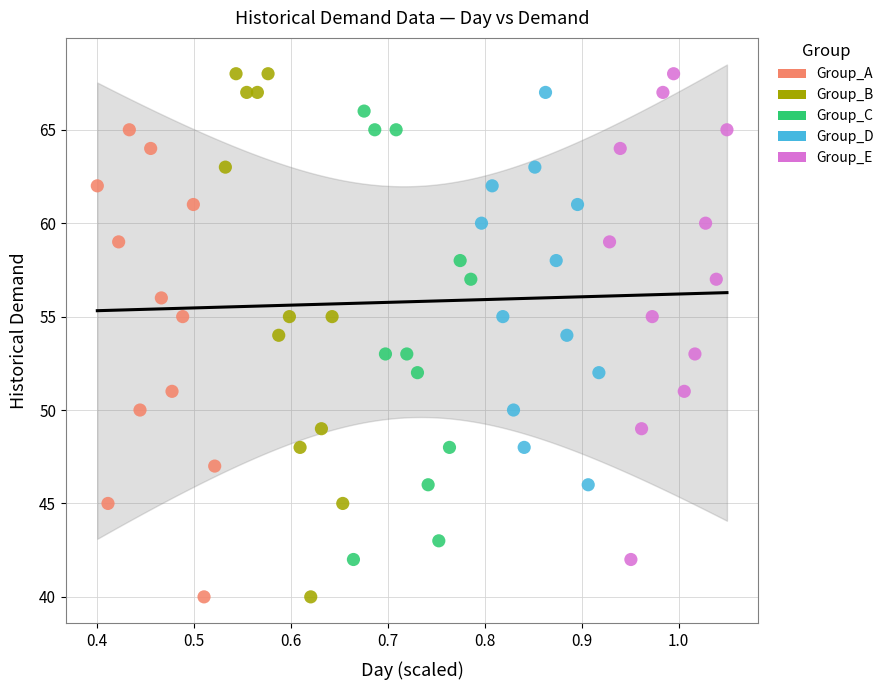

Which series has the widest spread of Y values?

Group_B